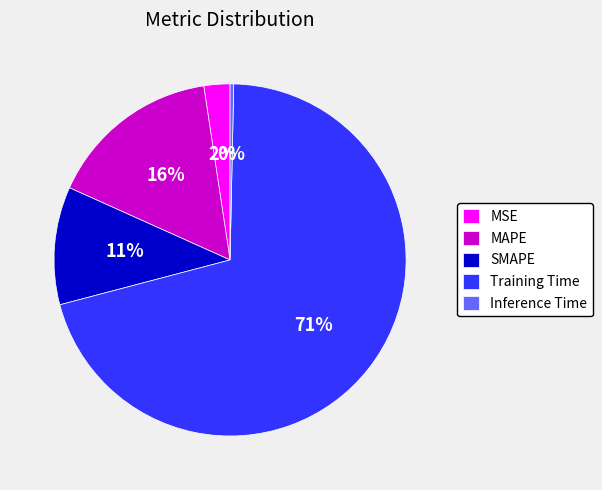

Is MAPE the majority of the pie?

No